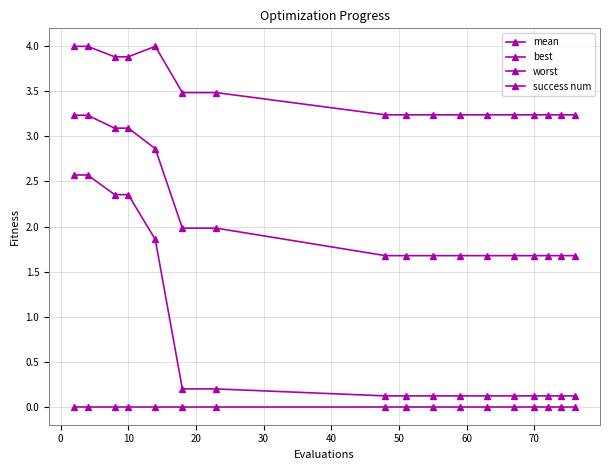

How many categories are shown in the chart?

17